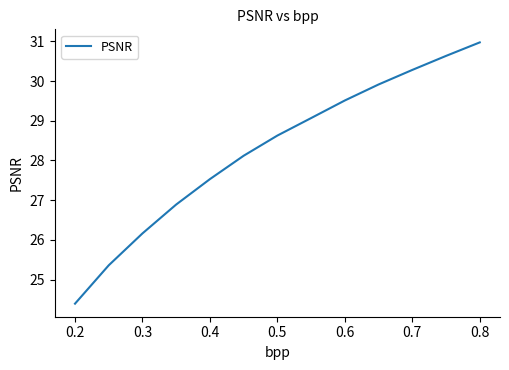

What is the smallest value displayed?

24.4